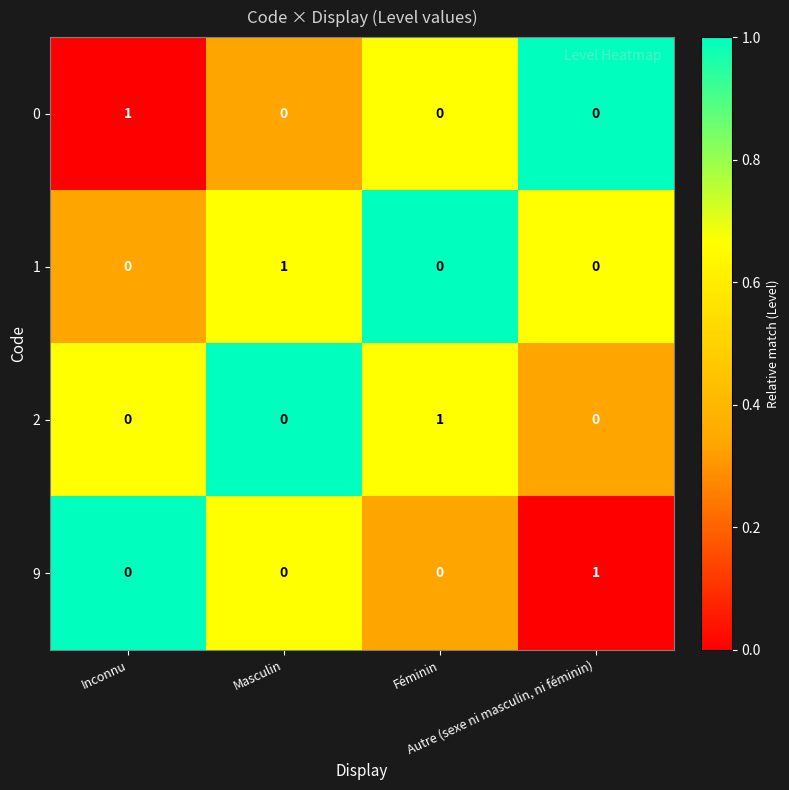

How many 9 values are between 0 and 1?

4